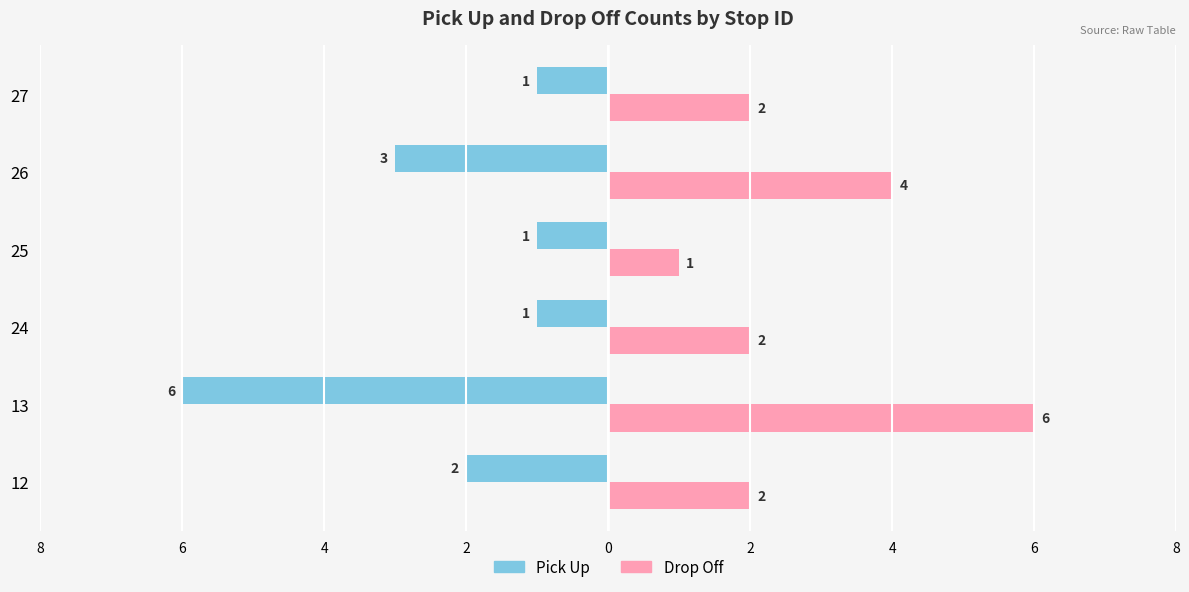

What is the greatest value displayed?

6